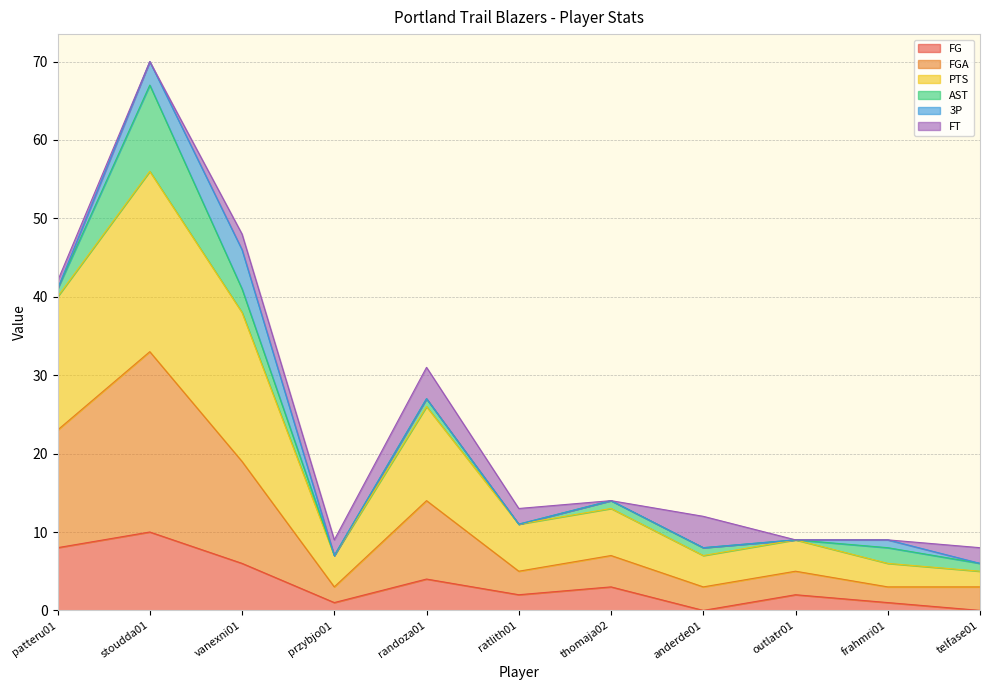

At which category is the sum across all series the highest?

stoudda01